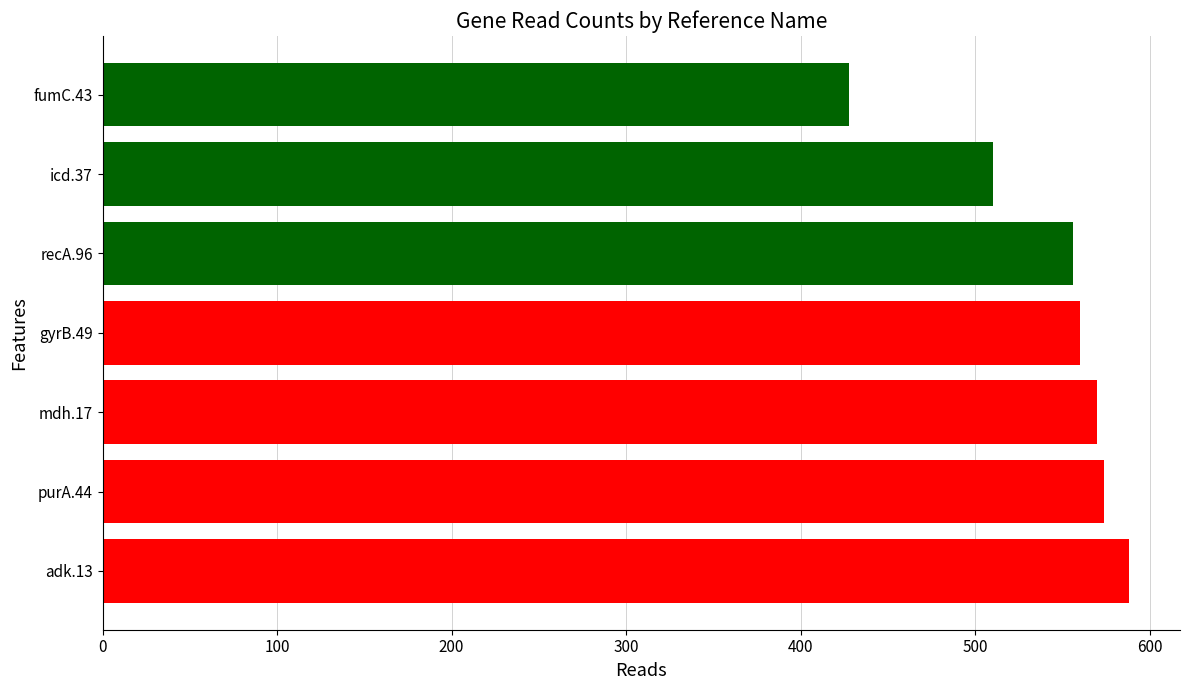

What is the difference between the second highest and minimum values?

146